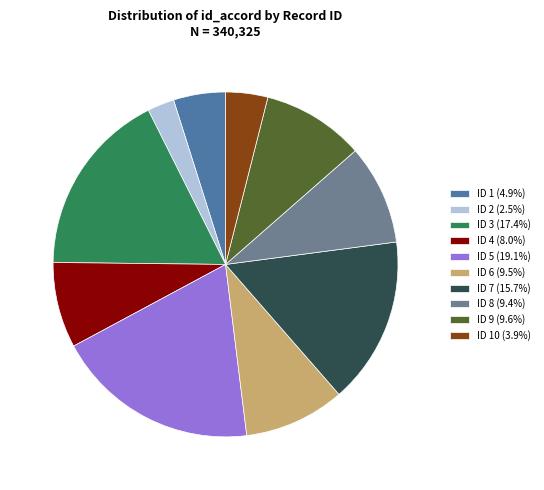

Approximately how many times larger is the value at ID 1 (4.9%) compared to ID 4 (8.0%)?

0.6